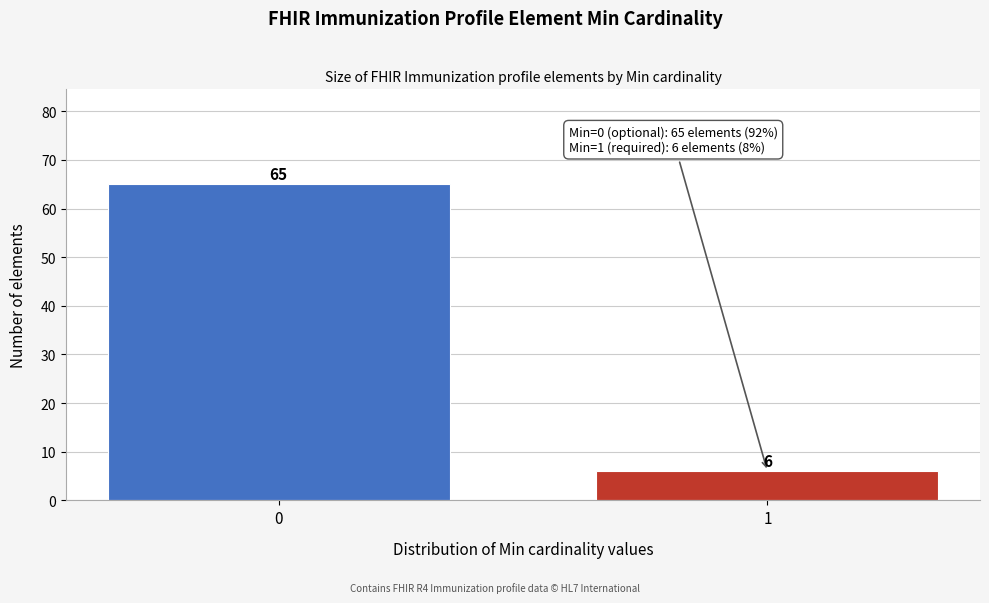

Reading left to right, list all the values displayed in this chart.

65	6